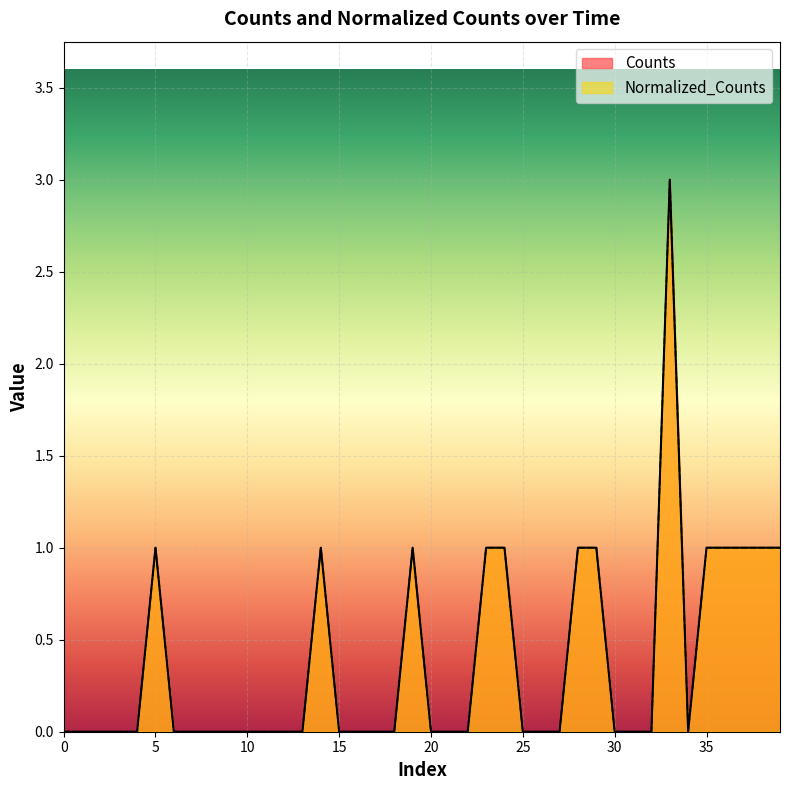

Where is the first local minimum for Normalized_Counts?

34